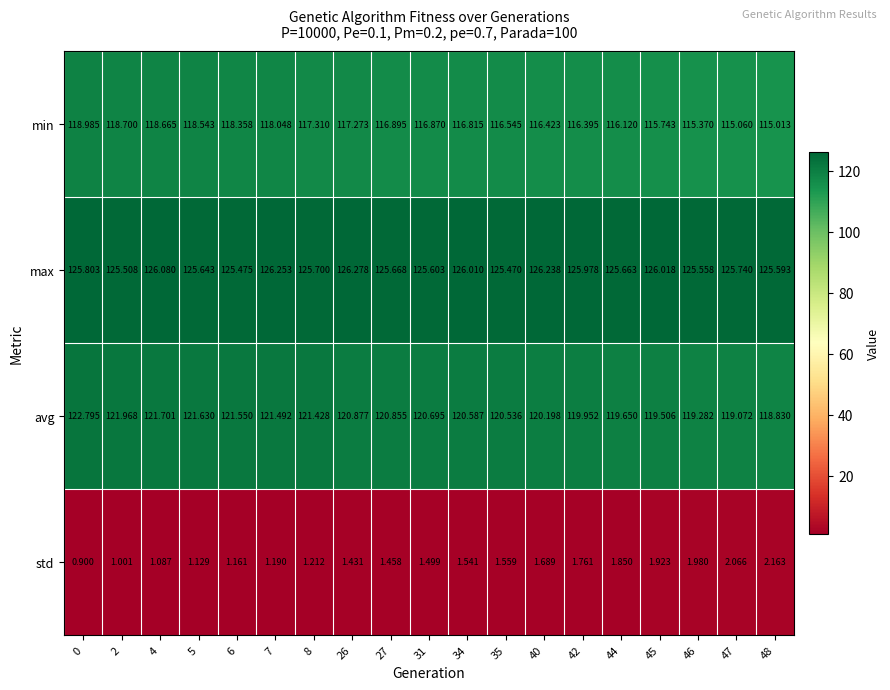

Is the value of max at 42 greater than the value of min at 35?

Yes